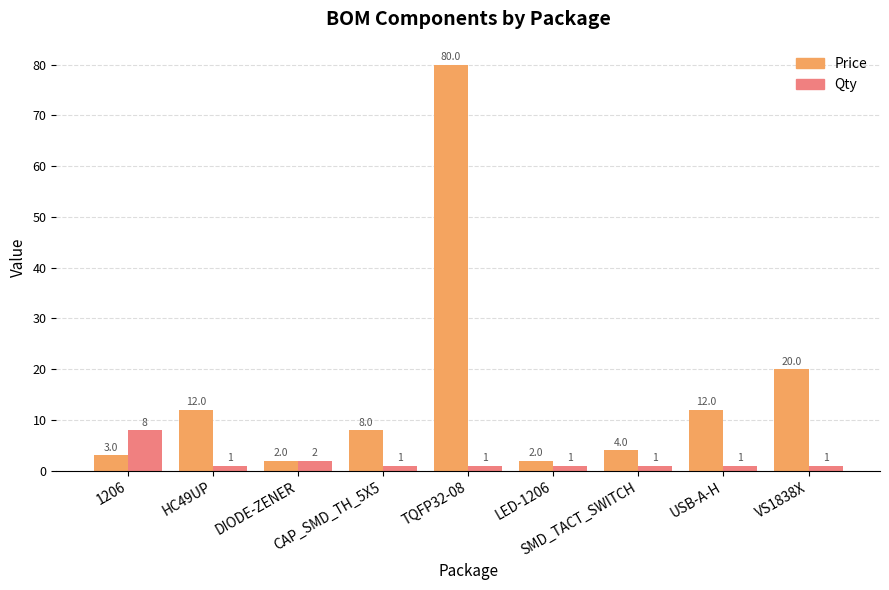

Rank the series by their maximum value, from lowest to highest.

Qty, Price